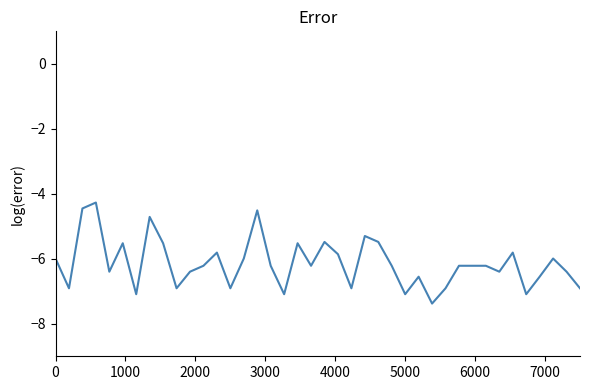

True or false: there are more than 0 points higher than both neighbors.

True